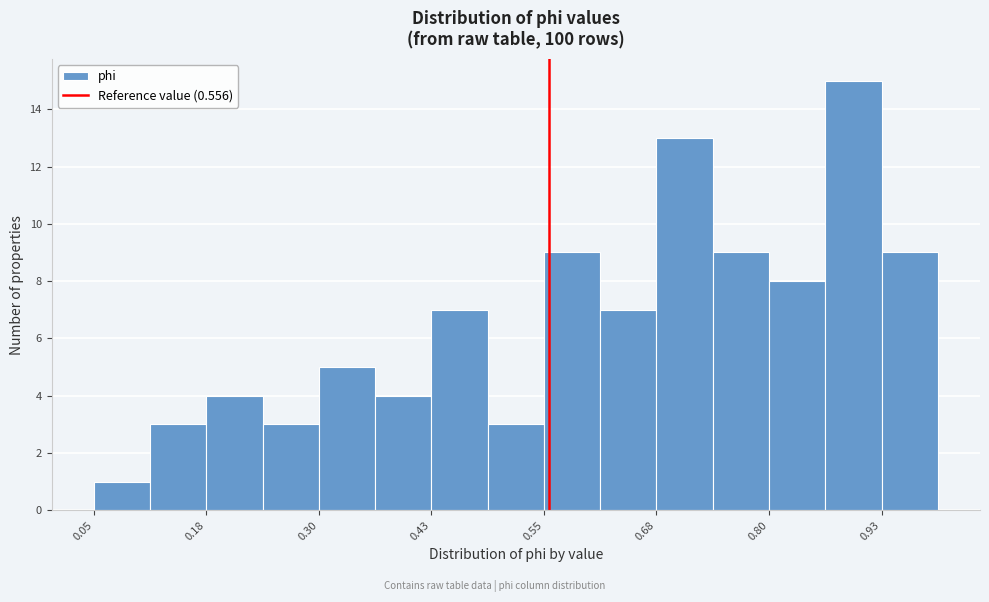

Around what value on the x-axis is the tallest bar? Give the approximate position of its centre, as read against the axis.

0.90